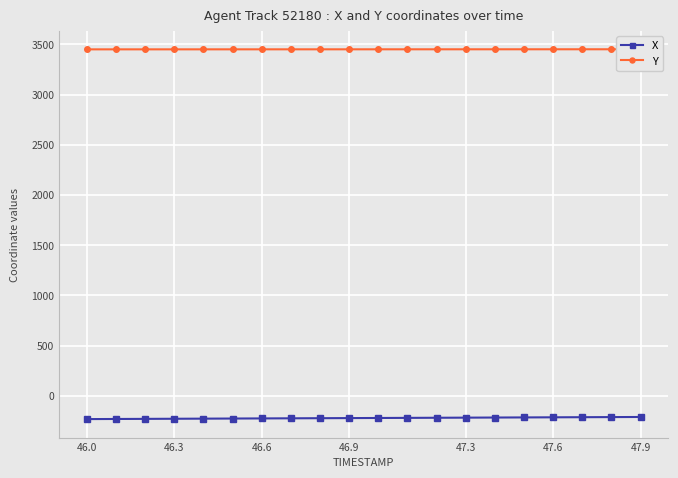

What is the lowest value of the X series?

-231.8